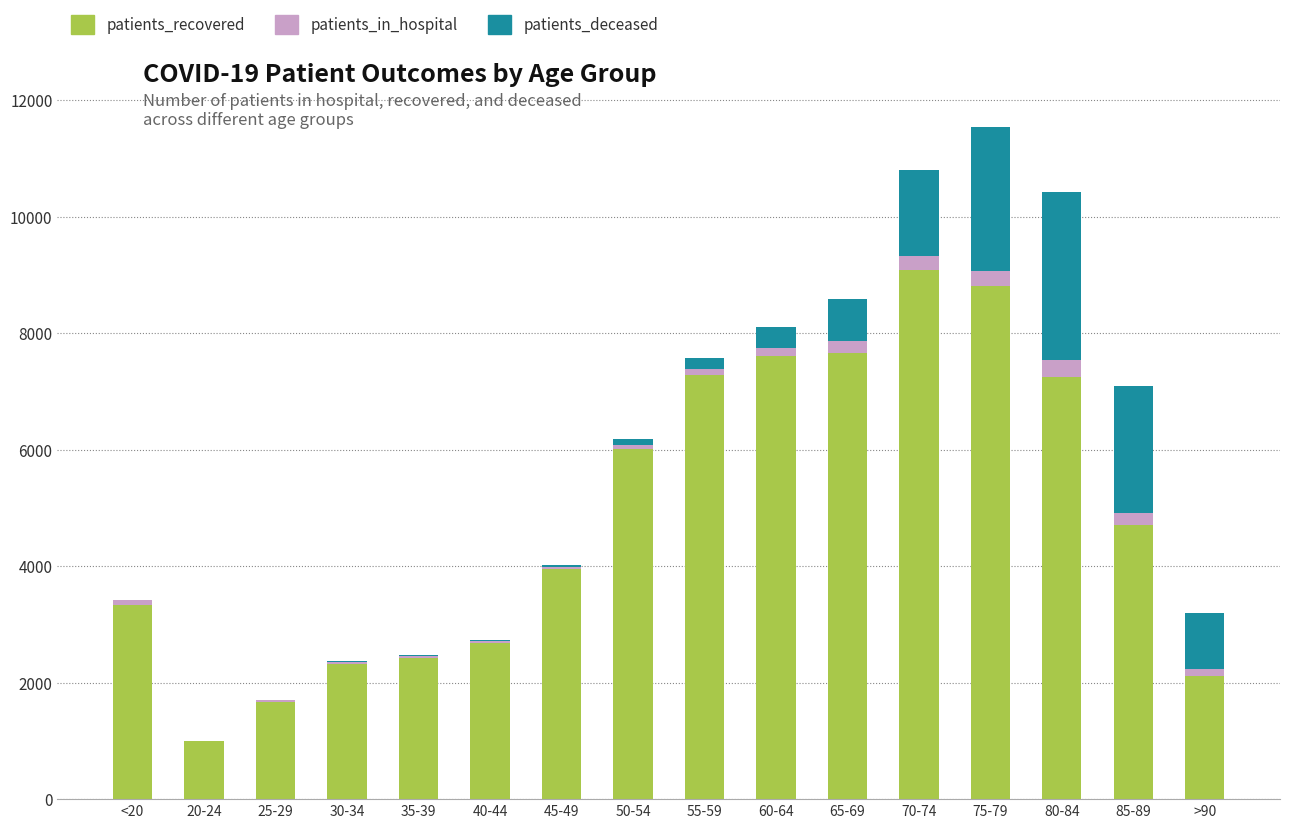

What is the highest value of the patients_recovered series?

9081